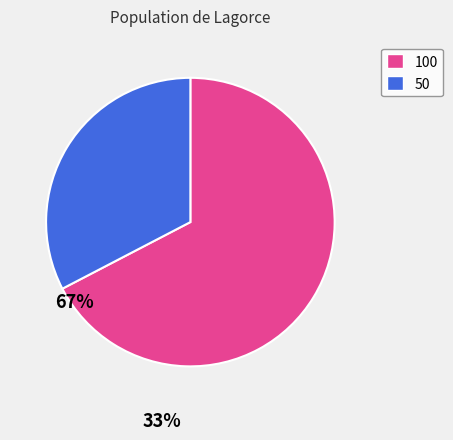

Is there a majority slice in this chart?

Yes